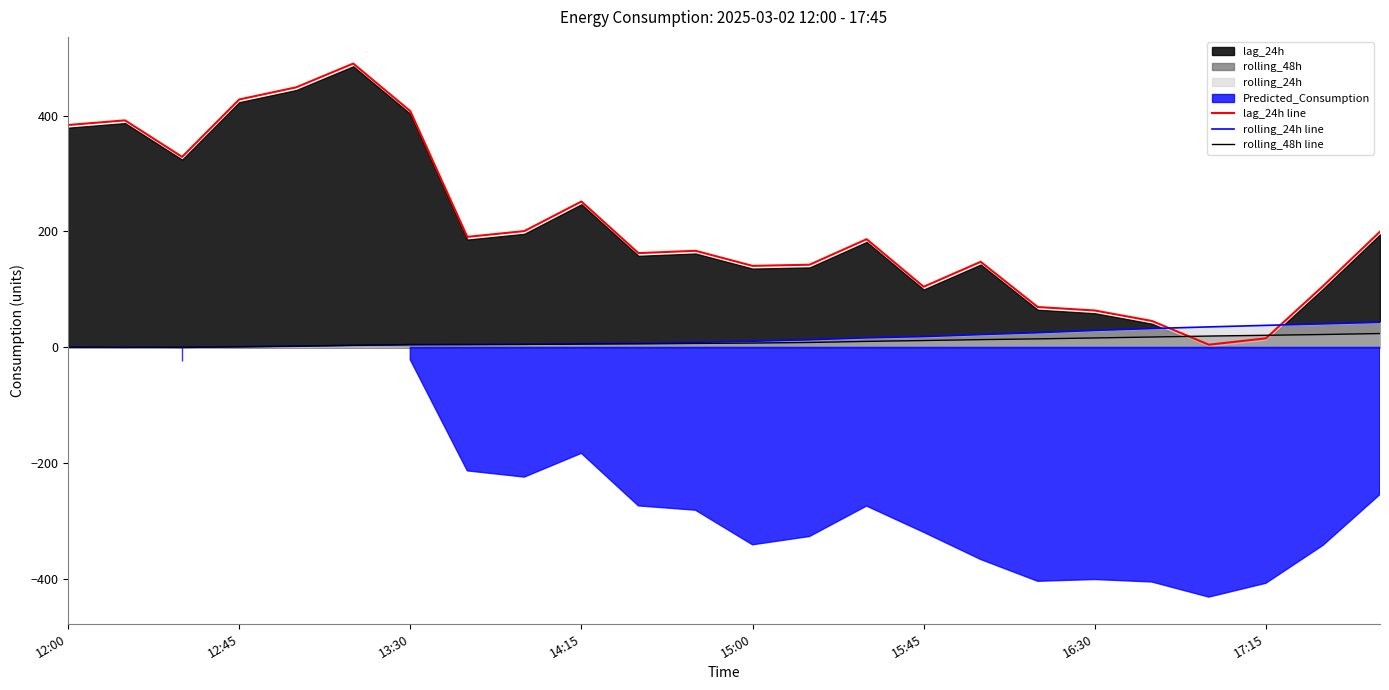

How many values in the lag_24h line series exceed 186?

12